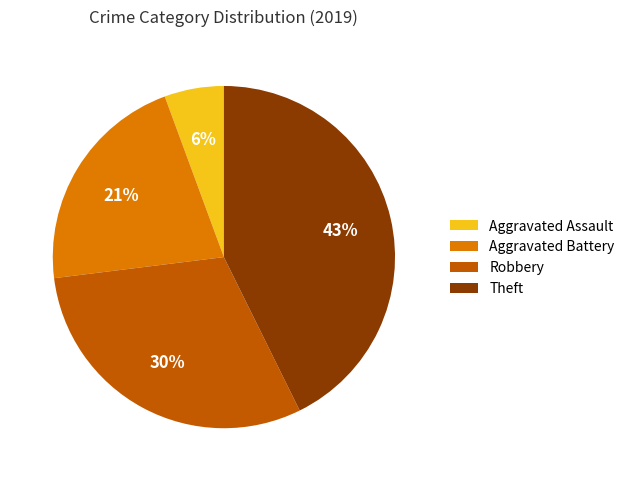

Is Robbery the majority of the pie?

No